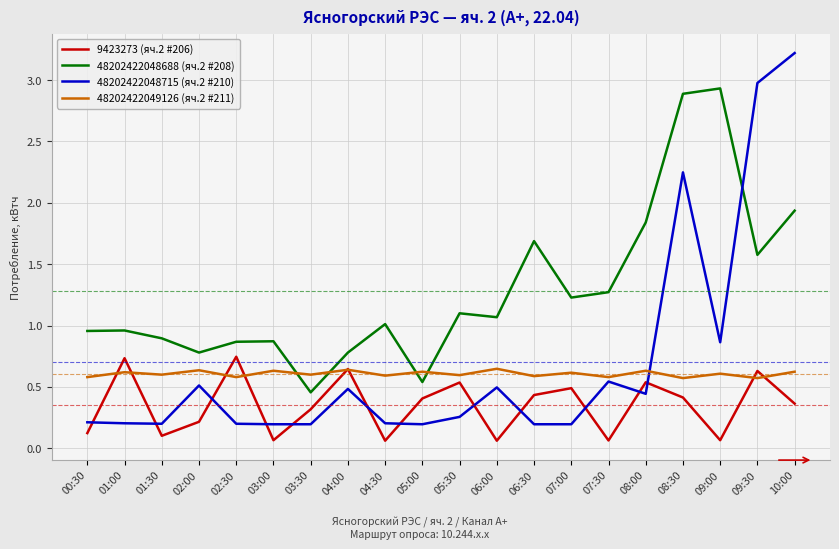

Which series changed the most between 02:00 and 09:30?

48202422048715 (яч.2 #210)